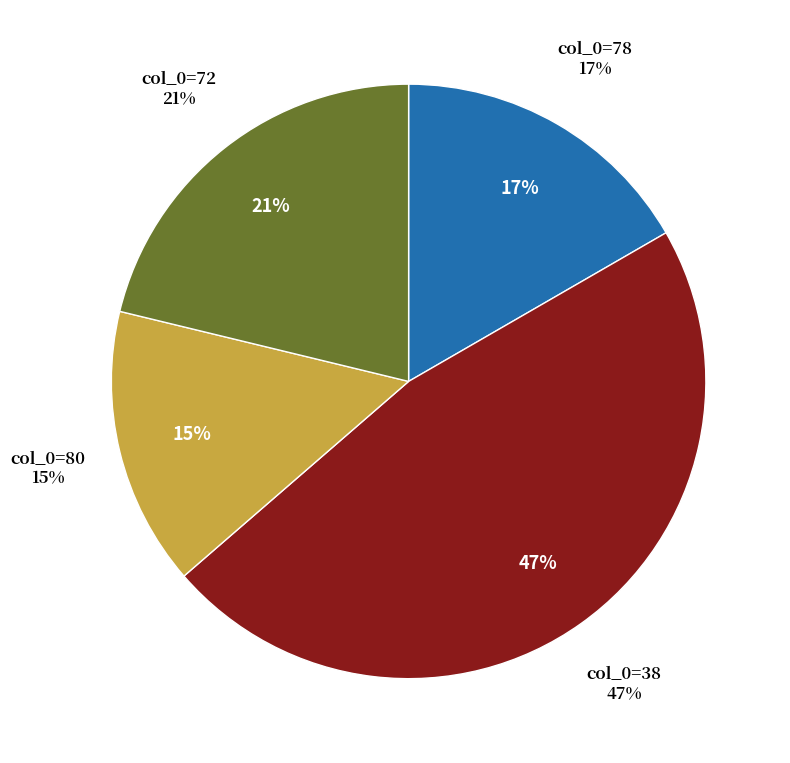

What is the smallest slice in the pie chart?

80